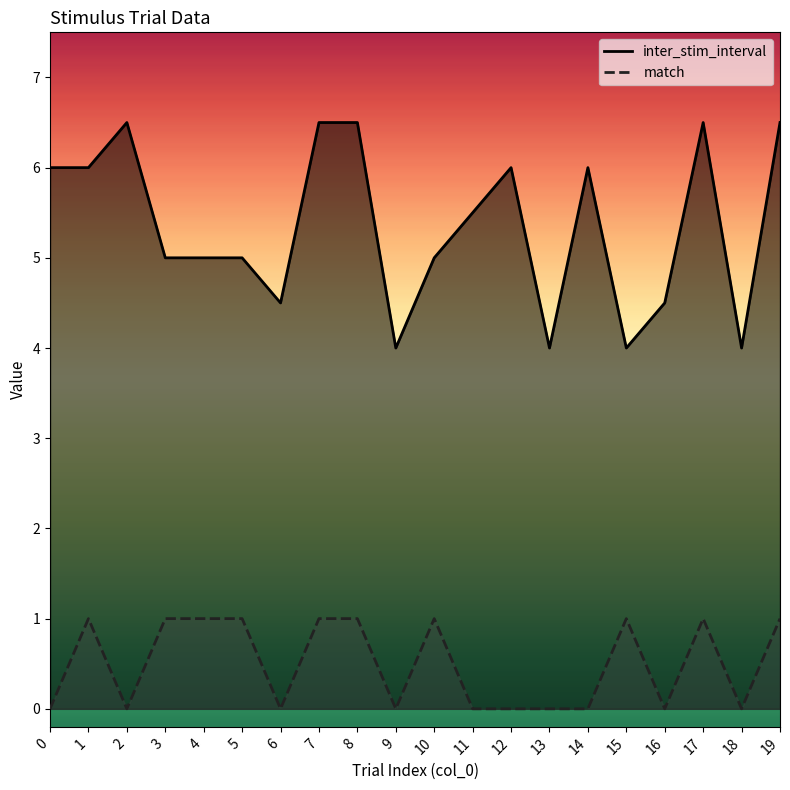

How many data points in inter_stim_interval are above 5?

10